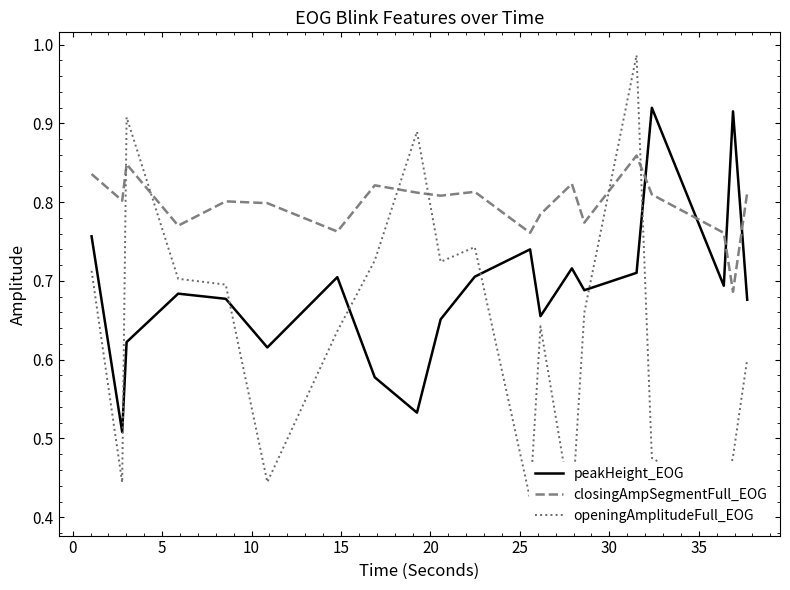

True or false: closingAmpSegmentFull_EOG and peakHeight_EOG cross at least once.

True